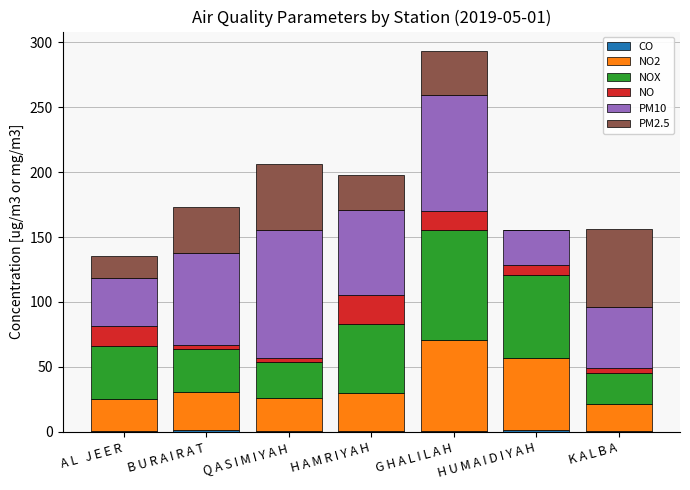

At which category is the sum across all series the highest?

G H A L I L A H